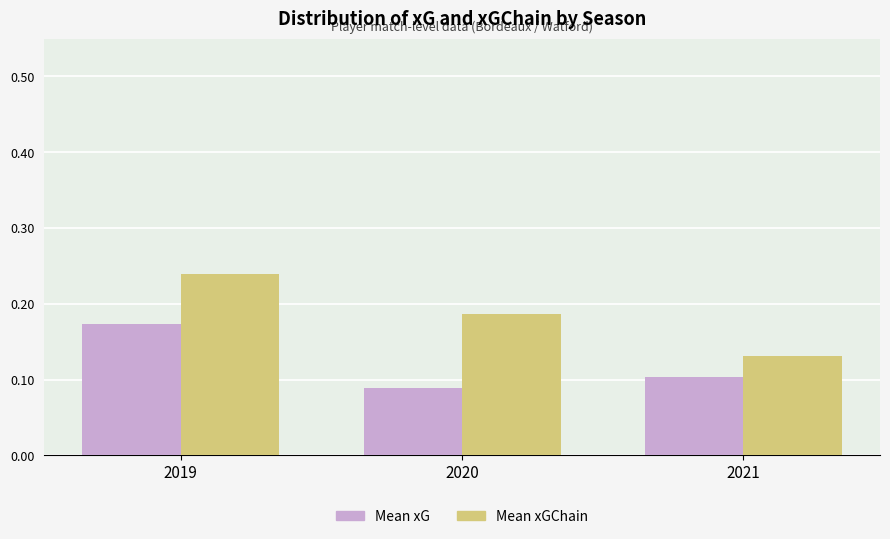

Which category has the highest value in the Mean xG series?

2019